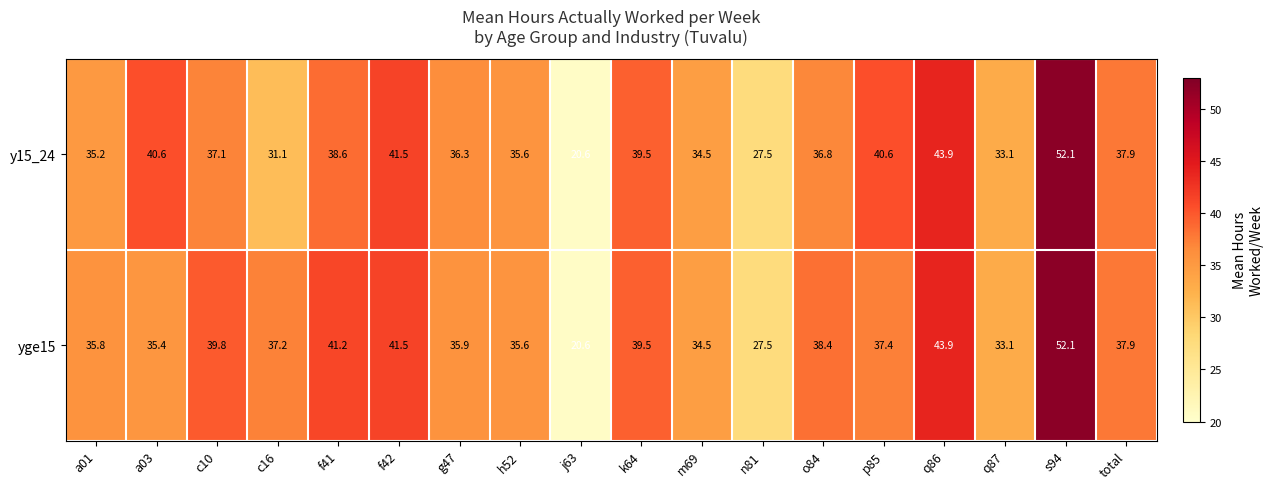

At which category is the sum across all series the highest?

s94